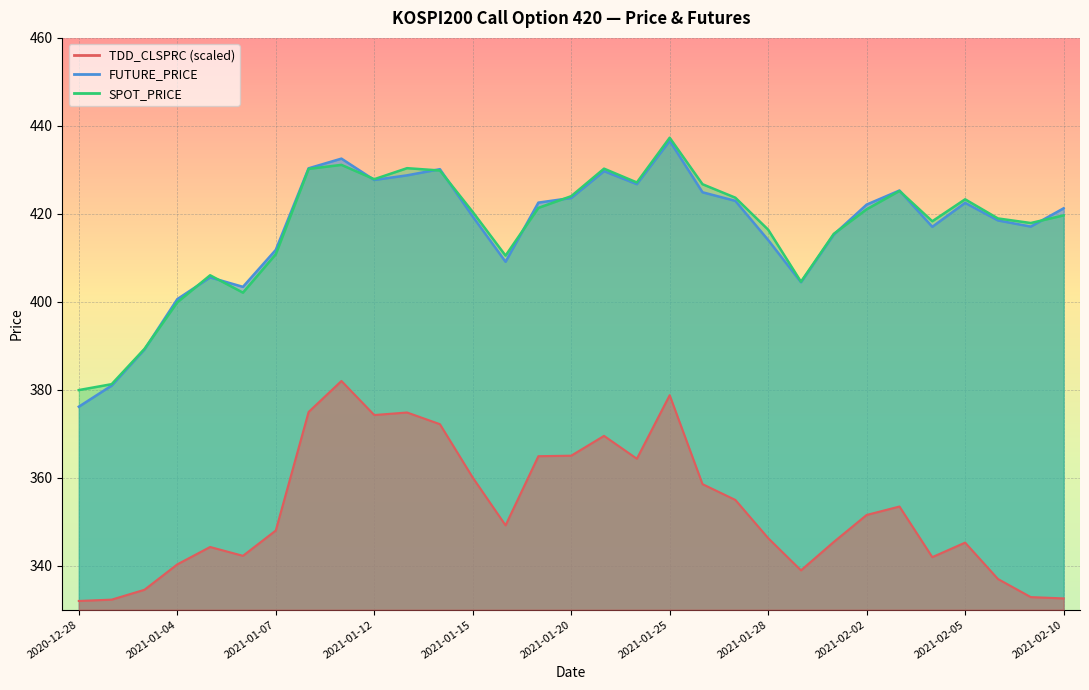

Rank the categories by TDD_CLSPRC value from lowest to highest.

2020-12-28, 2020-12-29, 2021-02-10, 2021-02-09, 2020-12-30, 2021-02-08, 2021-01-29, 2021-01-04, 2021-02-04, 2021-01-06, 2021-01-05, 2021-02-05, 2021-02-01, 2021-01-28, 2021-01-07, 2021-01-18, 2021-02-02, 2021-02-03, 2021-01-27, 2021-01-26, 2021-01-15, 2021-01-22, 2021-01-19, 2021-01-20, 2021-01-21, 2021-01-14, 2021-01-12, 2021-01-13, 2021-01-08, 2021-01-25, 2021-01-11